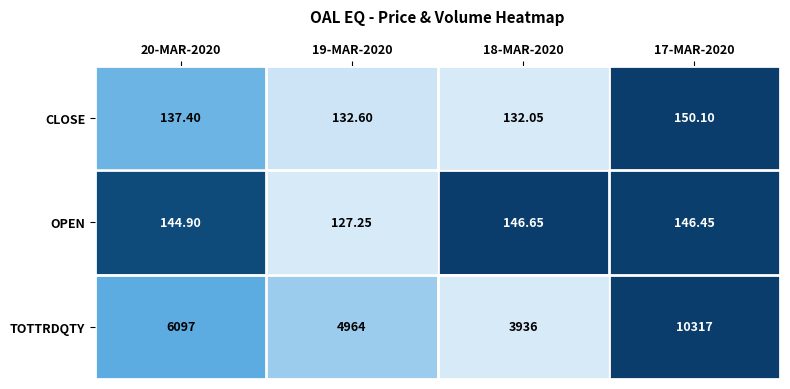

At which category is the sum across all series the highest?

17-MAR-2020